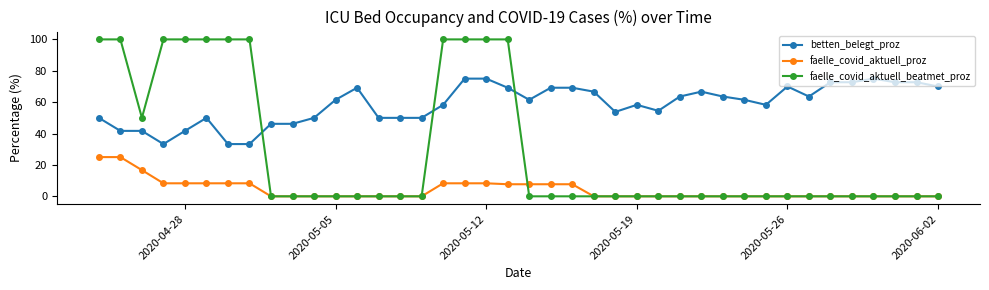

What is the maximum value shown in the chart?

100.0